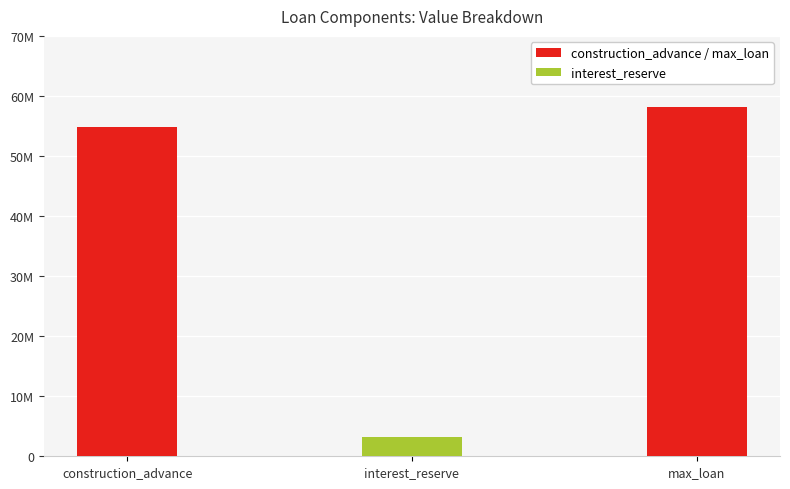

At which label is the value closest to 30685200?

construction_advance